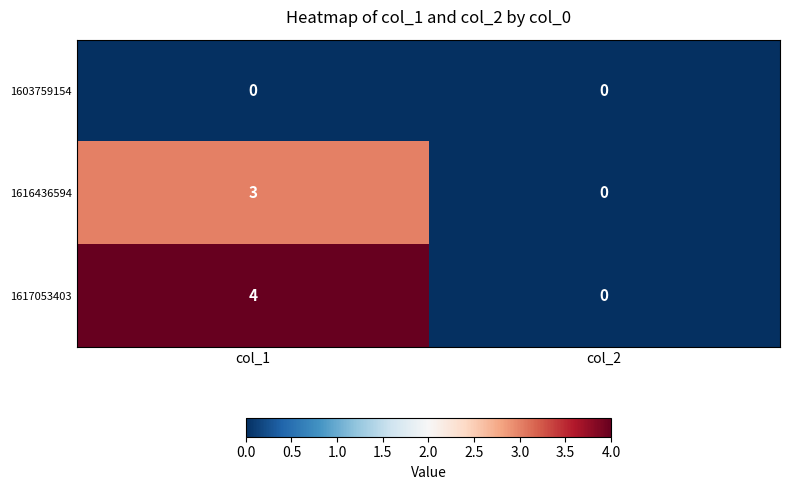

True or false: 1617053403 has a value of 4 at col_1.

True